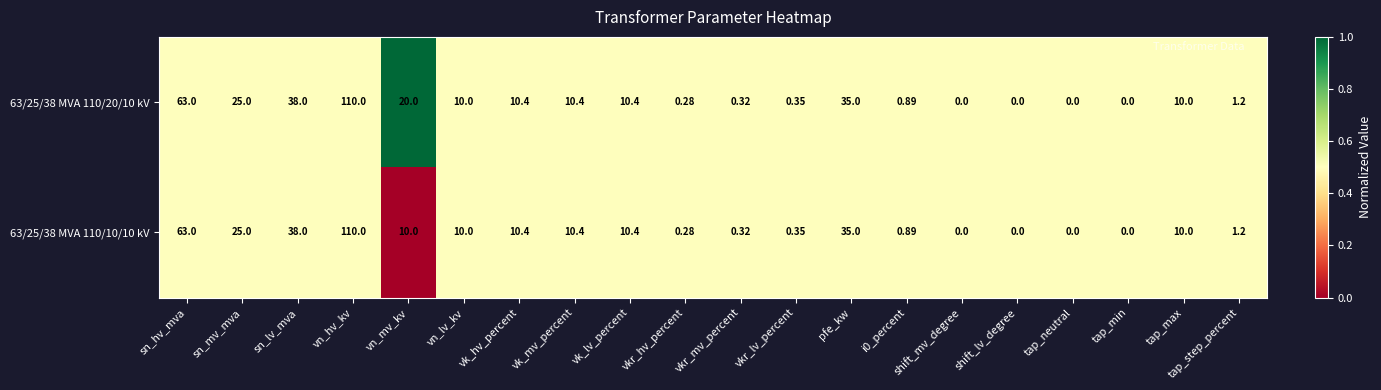

Where does the 63/25/38 MVA 110/20/10 kV series first go above 10?

sn_hv_mva